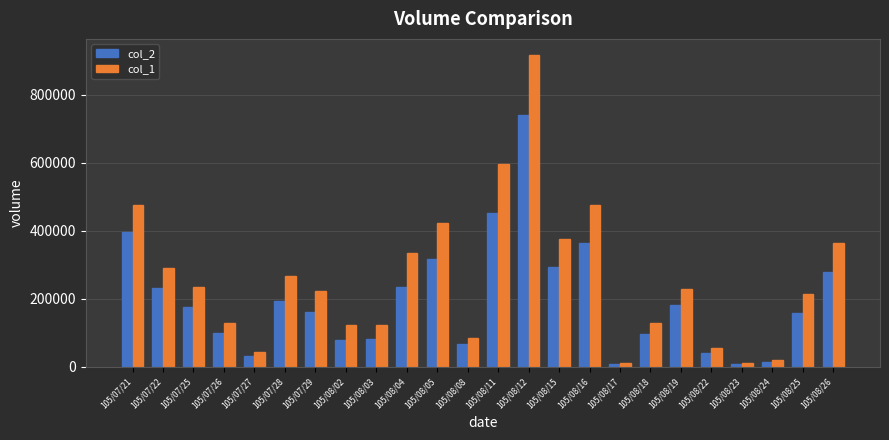

At which label is col_2 closest to 375015?

105/08/16